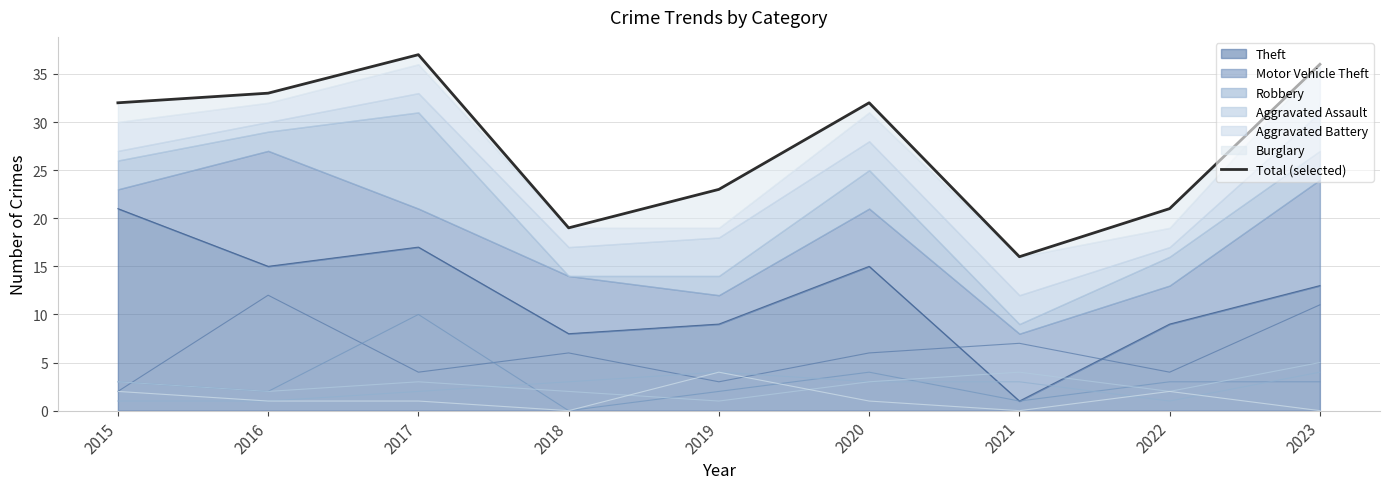

What is the average value?

28